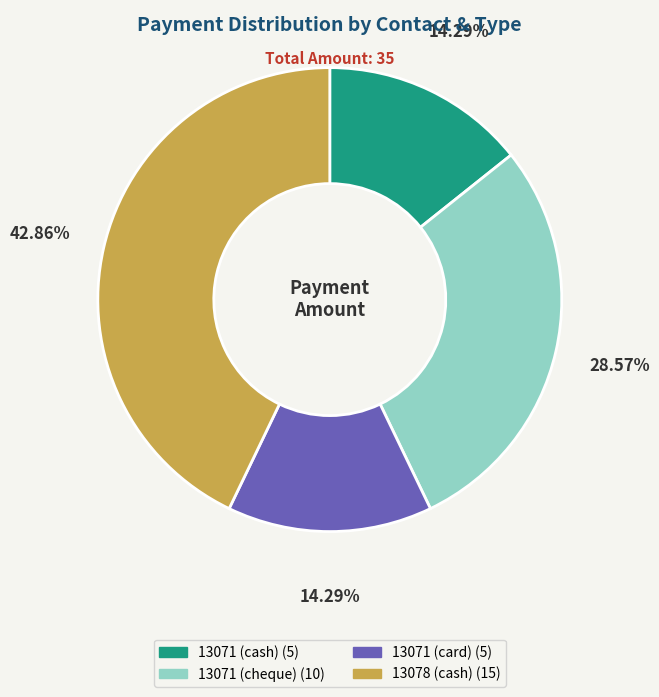

To the nearest percent, what portion does 13078 (cash) represent?

43%